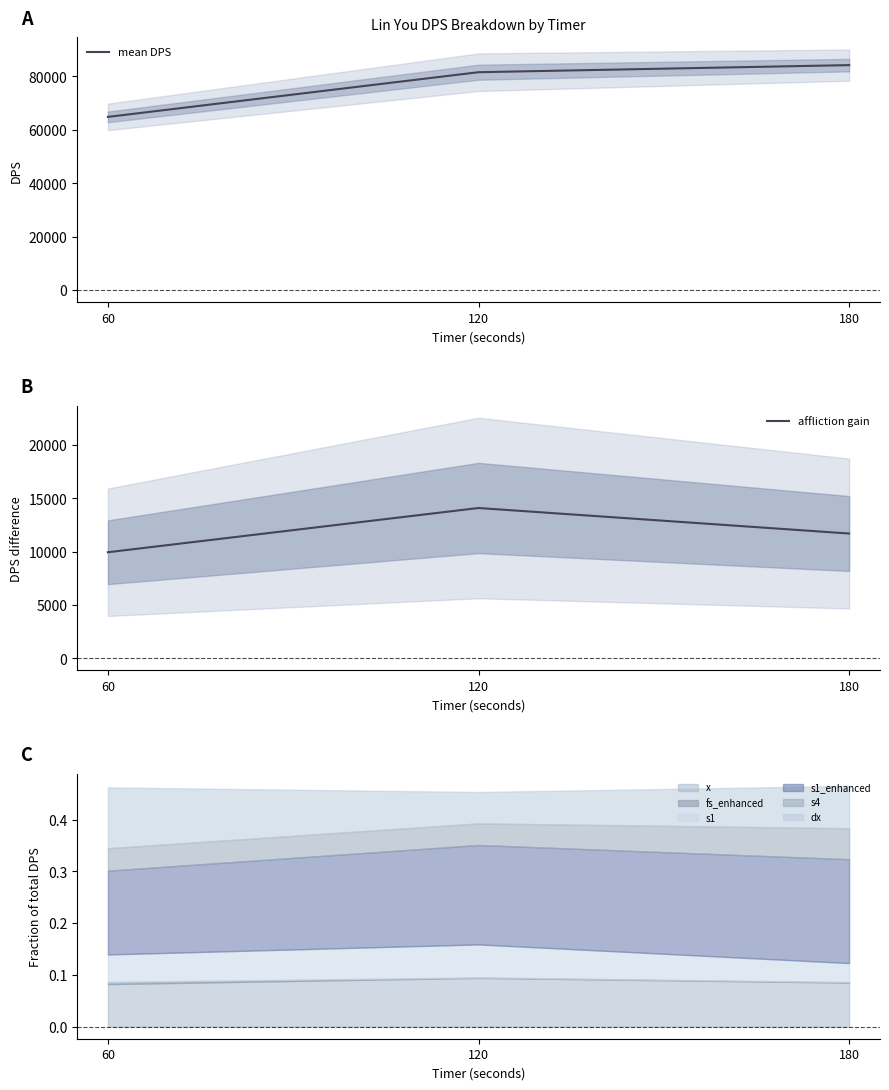

At which category is the sum across all series the highest?

180